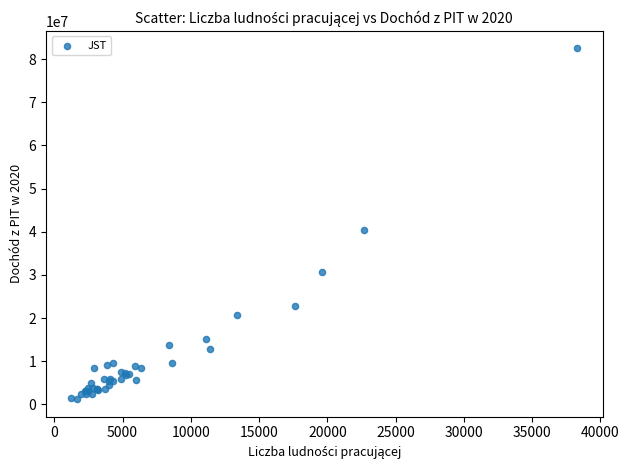

What Y value in the scatter plot is closest to 41843660?

40456699